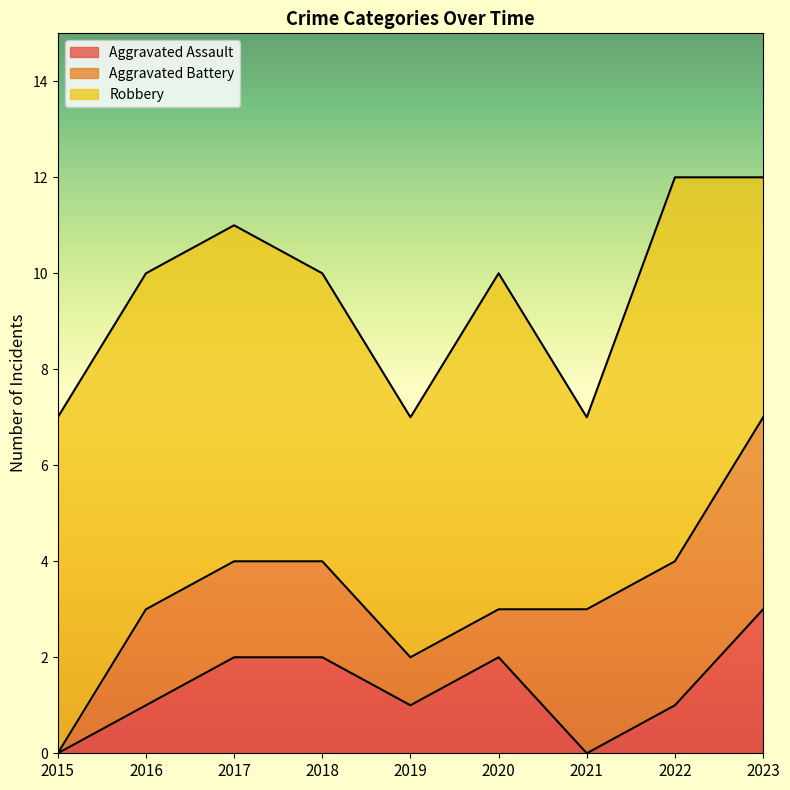

Does the chart display data point markers on the line(s)?

No